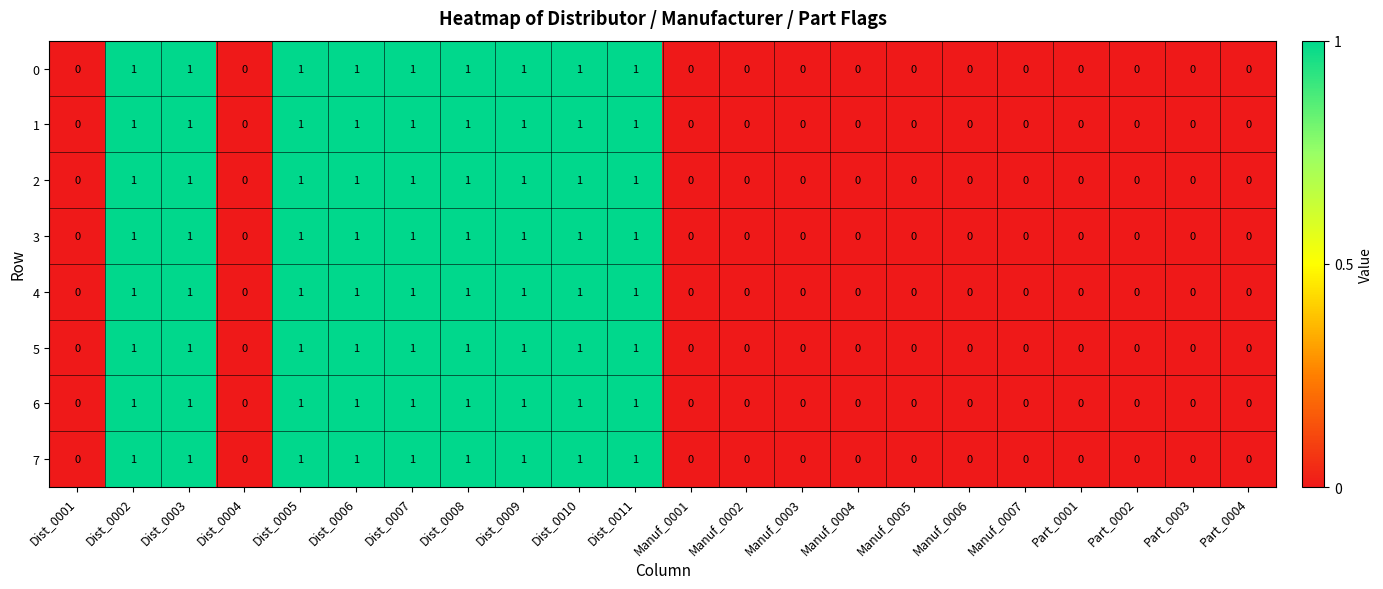

What is the sum of all 4 values?

9